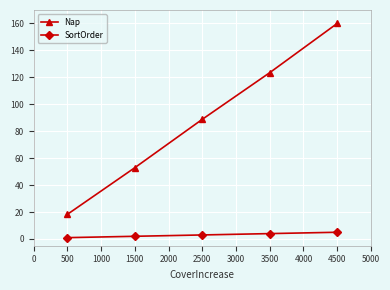

List the series in order of their peak value, lowest first.

SortOrder, Nap